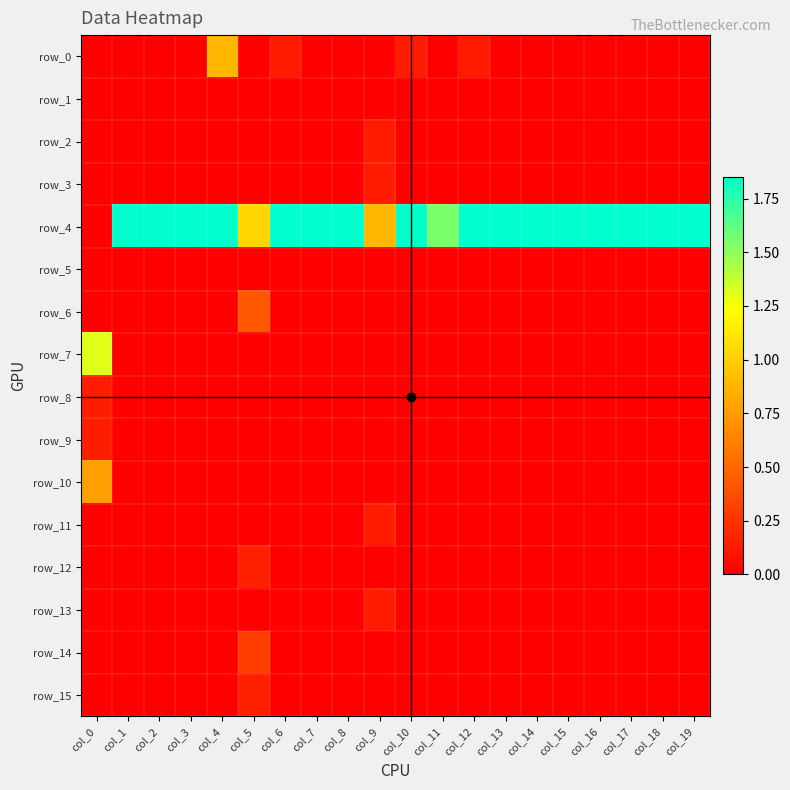

What is the spread (max minus min) of values at col_4?

1.8